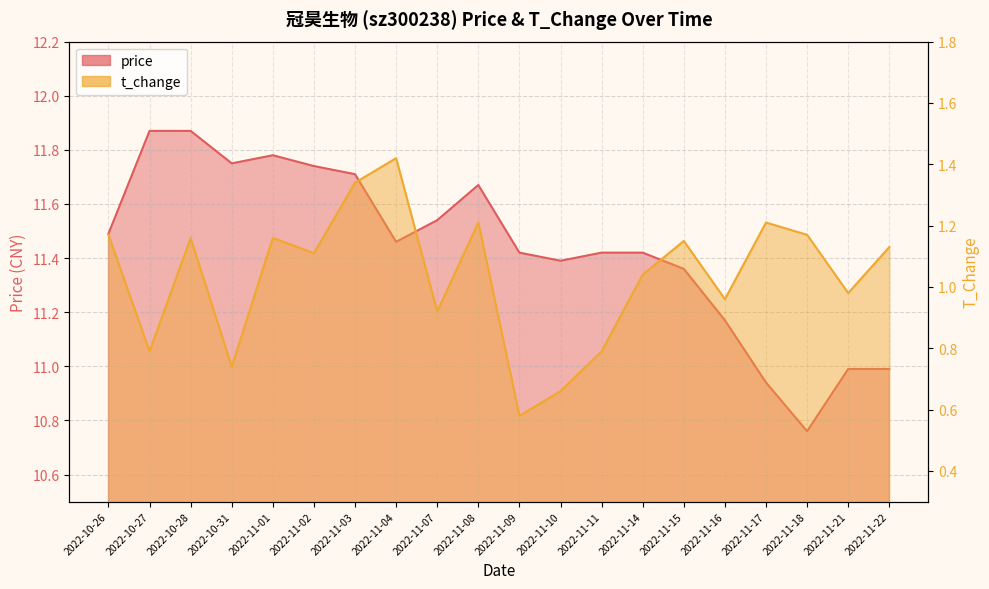

Between 2022-11-21 and 2022-11-09, which is larger?

2022-11-09